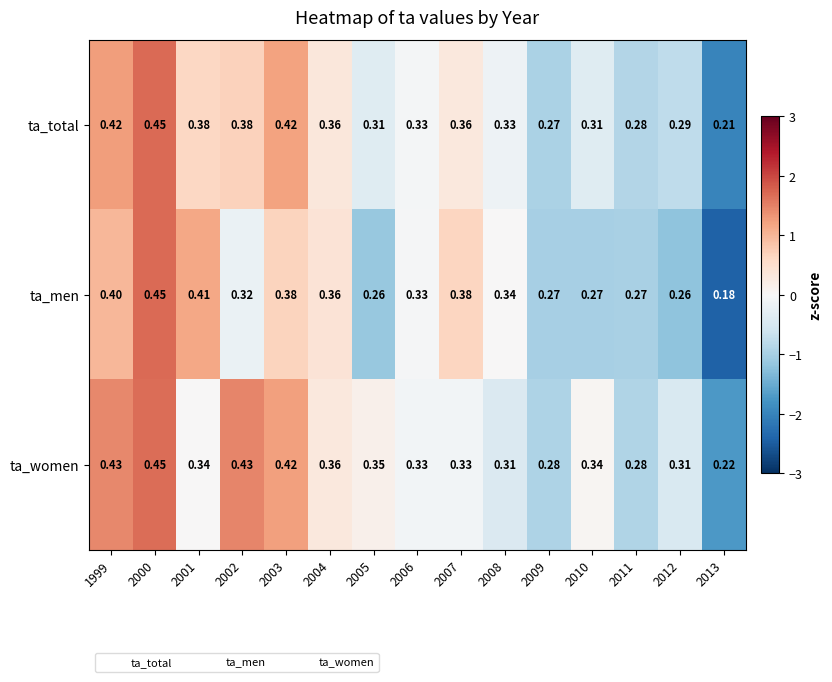

How many data points does each series have?

15